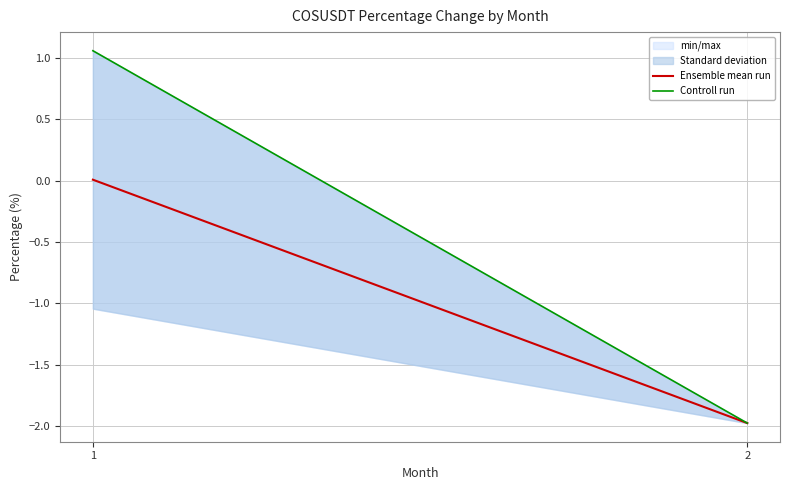

Which series has the largest total across all categories?

Controll run